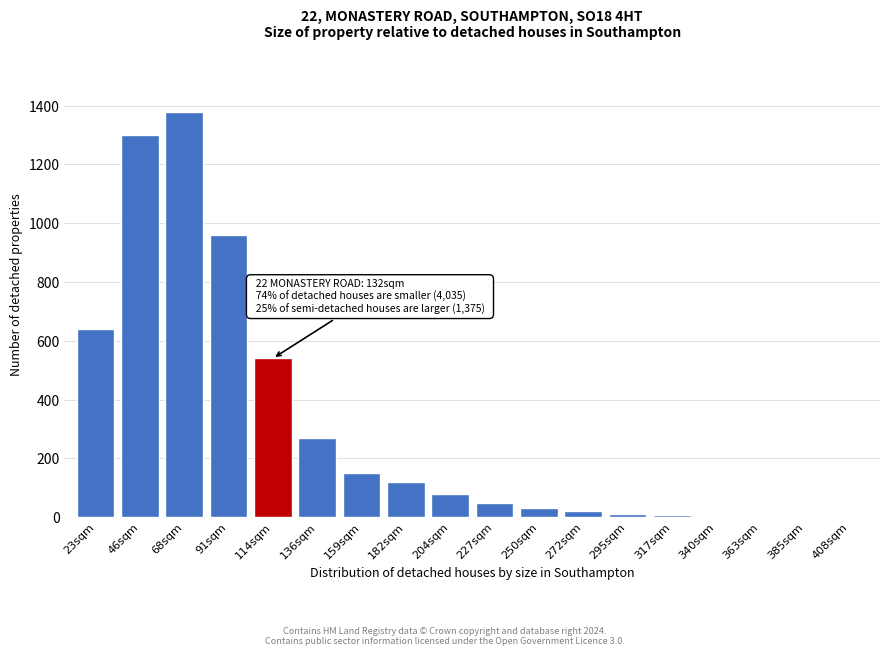

What is the ratio of the value at 91sqm to the value at 114sqm?

1.8